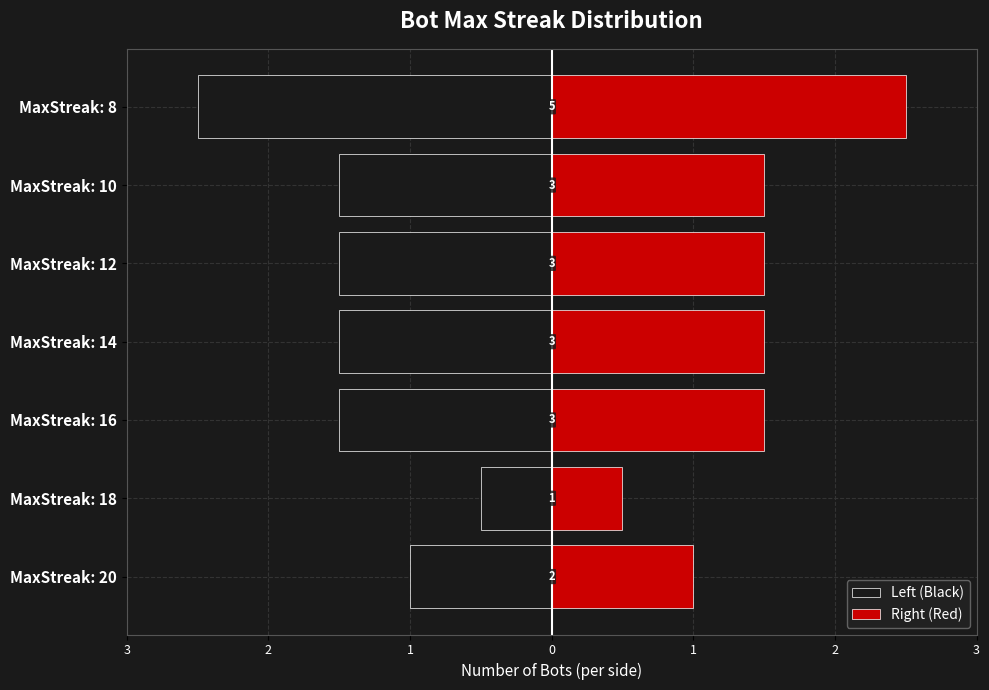

Is the value of Left (Black) at MaxStreak: 8 greater than the value of Right (Red) at MaxStreak: 20?

No